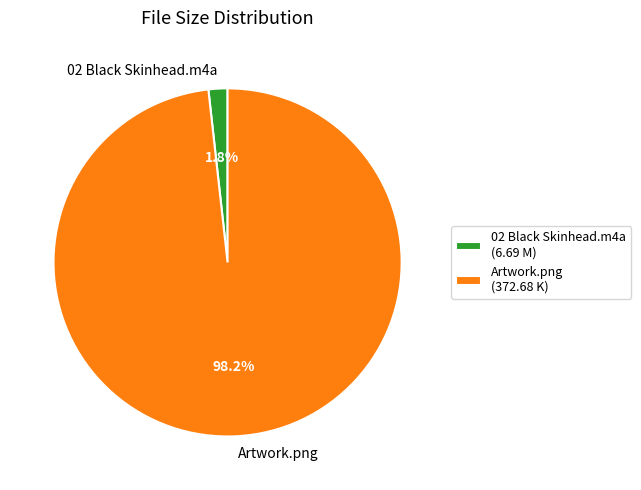

How many segments does this pie chart have?

2